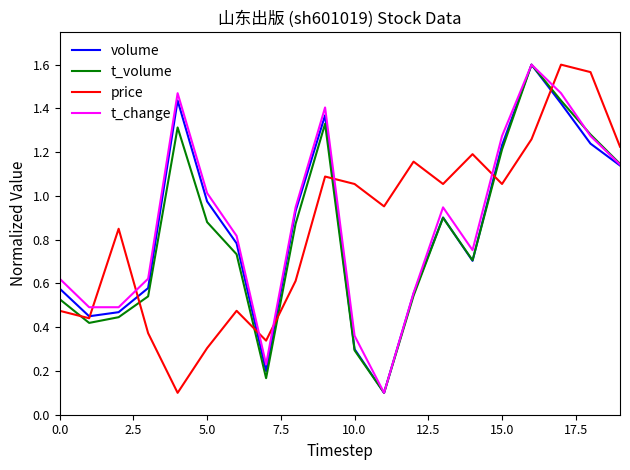

Is this an area chart (filled region under the line)?

No